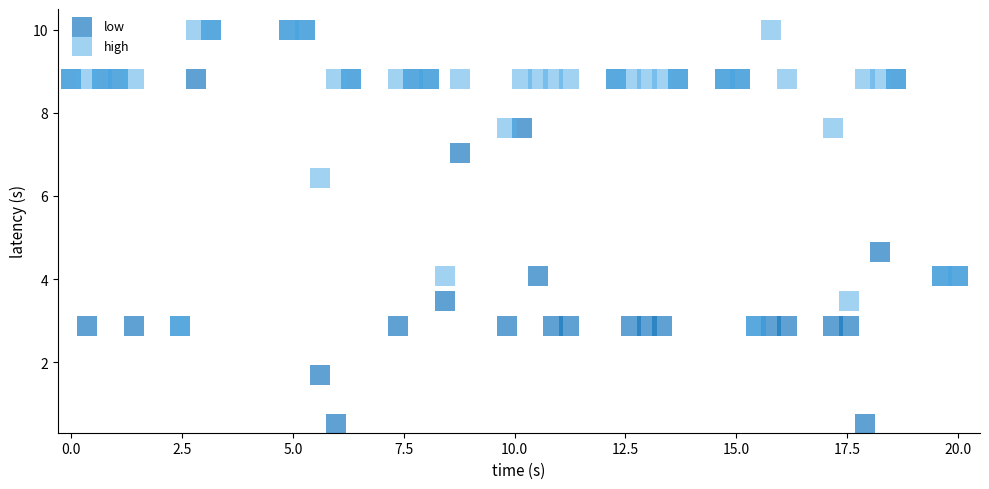

In the high series, what Y value is closest to 6?

6.4